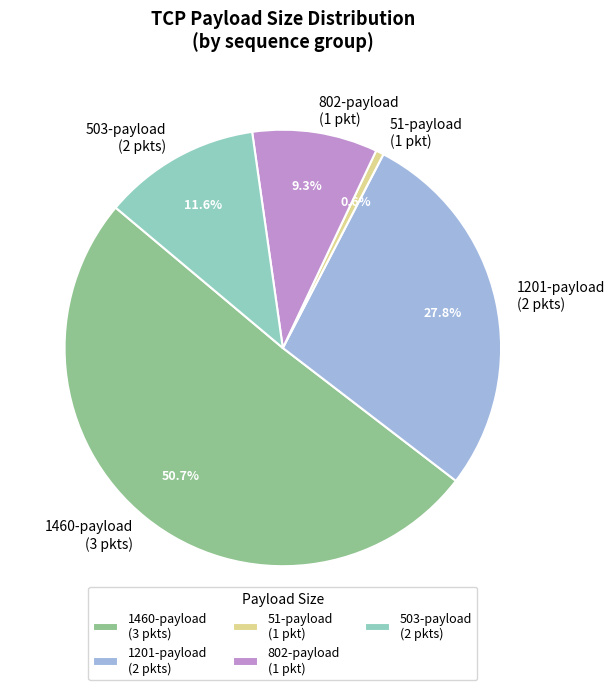

Between 1201-payload (2 pkts) and 503-payload (2 pkts), which is larger?

1201-payload (2 pkts)